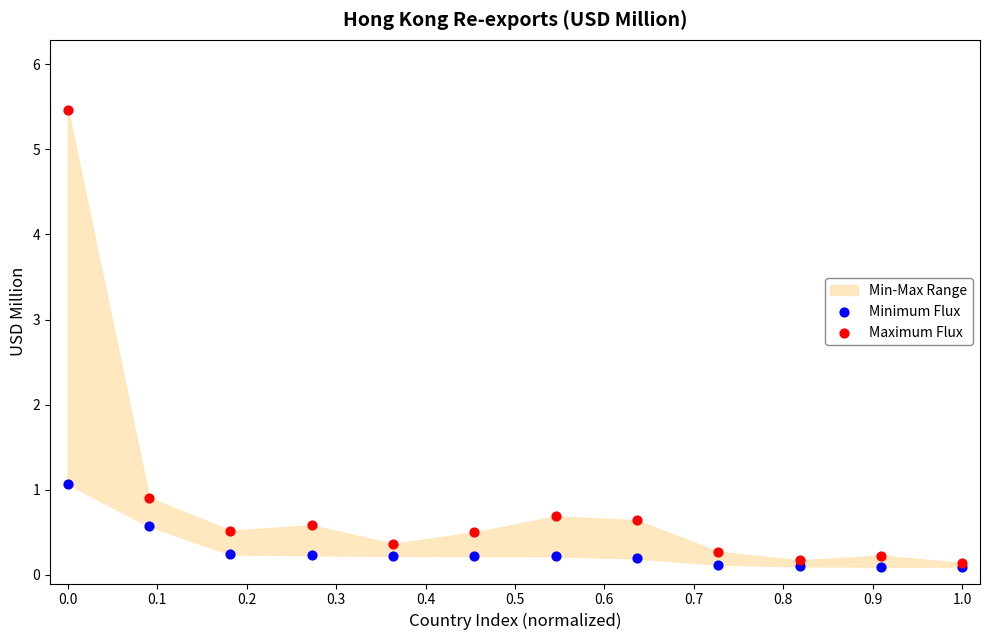

Across all series, what Y value is closest to 2?

1.1